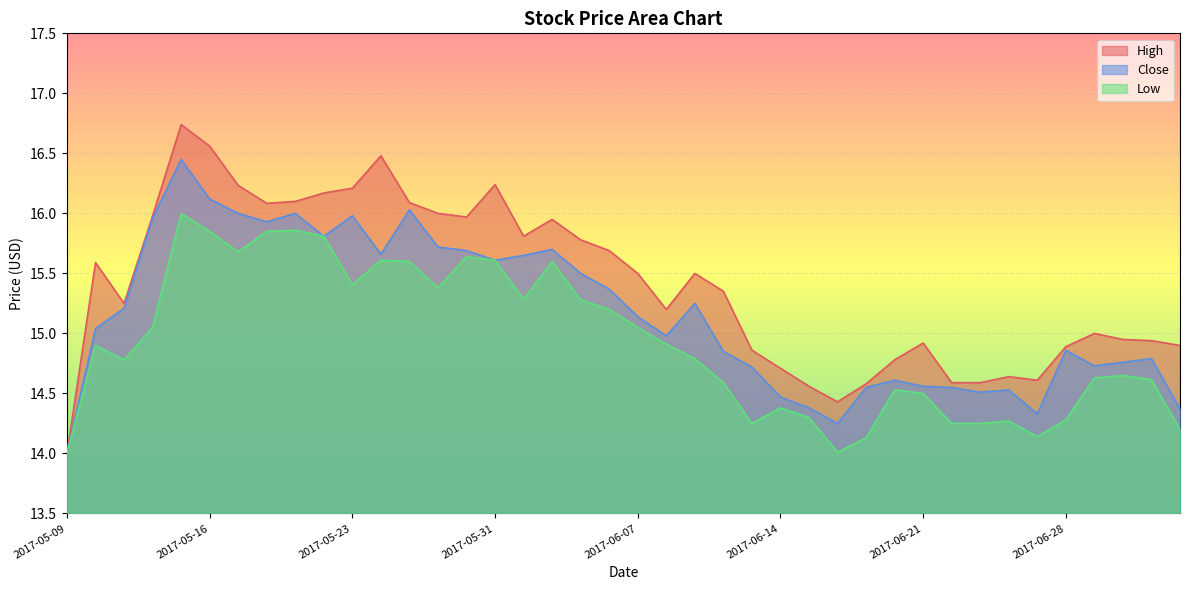

Reading left to right, list all the values displayed in this chart.

High: 14.0	15.6	15.2	16.0	16.7	16.6	16.2	16.1	16.1	16.2	16.2	16.5	16.1	16.0	16.0	16.2	15.8	15.9	15.8	15.7	15.5	15.2	15.5	15.4	14.9	14.7	14.6	14.4	14.6	14.8	14.9	14.6	14.6	14.6	14.6	14.9	15.0	14.9	14.9	14.9
Close: 14.0	15.0	15.2	16.0	16.4	16.1	16.0	15.9	16.0	15.8	16.0	15.7	16.0	15.7	15.7	15.6	15.7	15.7	15.5	15.4	15.1	15.0	15.2	14.8	14.7	14.5	14.4	14.2	14.6	14.6	14.6	14.6	14.5	14.5	14.3	14.9	14.7	14.8	14.8	14.4
Low: 14.0	14.9	14.8	15.1	16.0	15.8	15.7	15.9	15.9	15.8	15.4	15.6	15.6	15.4	15.6	15.6	15.3	15.6	15.3	15.2	15.1	14.9	14.8	14.6	14.2	14.4	14.3	14.0	14.1	14.5	14.5	14.2	14.2	14.3	14.1	14.3	14.6	14.7	14.6	14.2